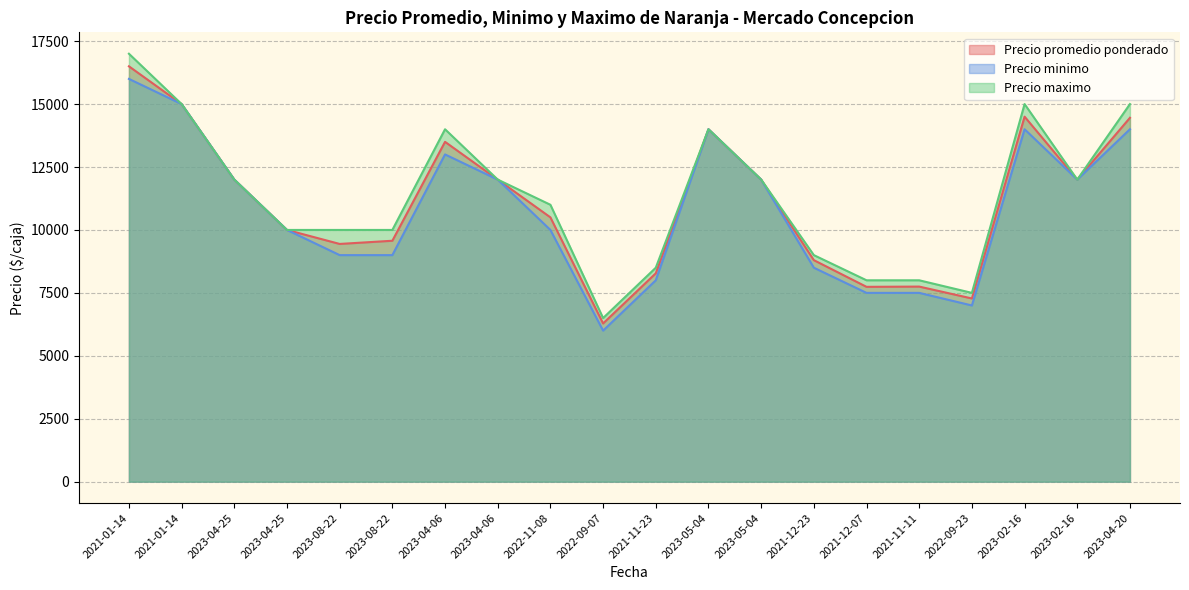

Which category has the lowest value in the Precio minimo series?

2022-09-07